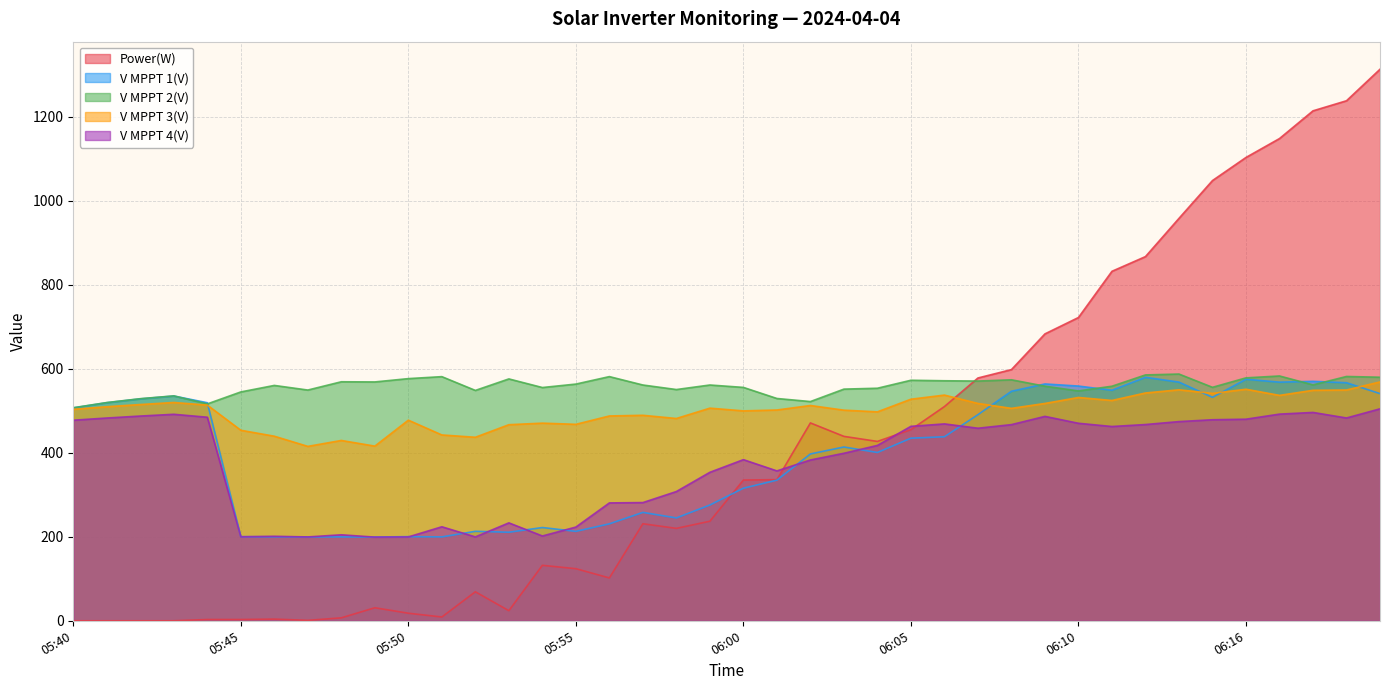

In V MPPT 4(V), how many points are higher than both neighbors (excluding endpoints)?

9